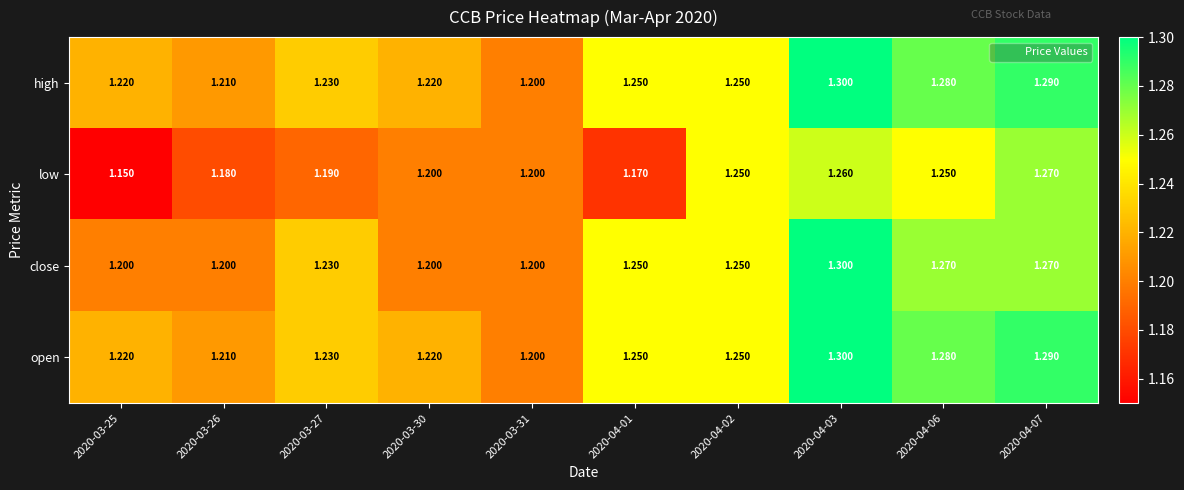

Count the number of data series in this chart.

4